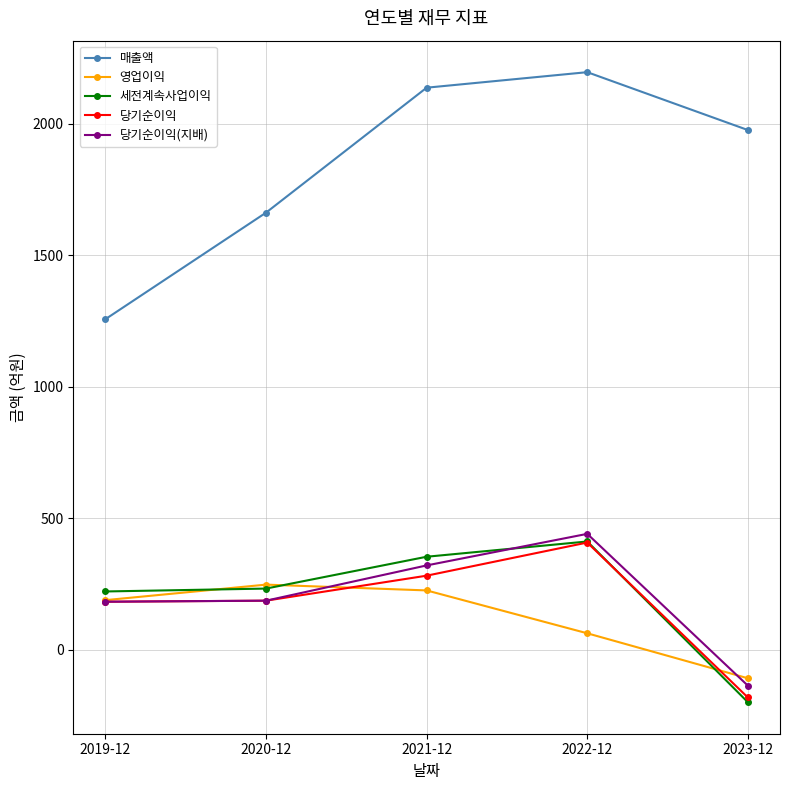

Between 2019-12 and 2023-12, which series saw the biggest shift?

매출액